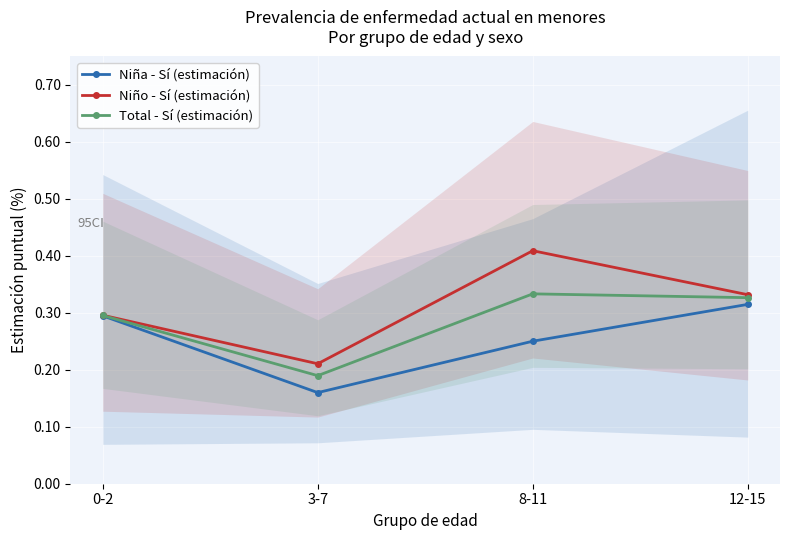

Reading right to left, list all the values displayed in this chart.

Niña - Sí (estimación): 0.3	0.3	0.2	0.3
Niño - Sí (estimación): 0.3	0.4	0.2	0.3
Total - Sí (estimación): 0.3	0.3	0.2	0.3